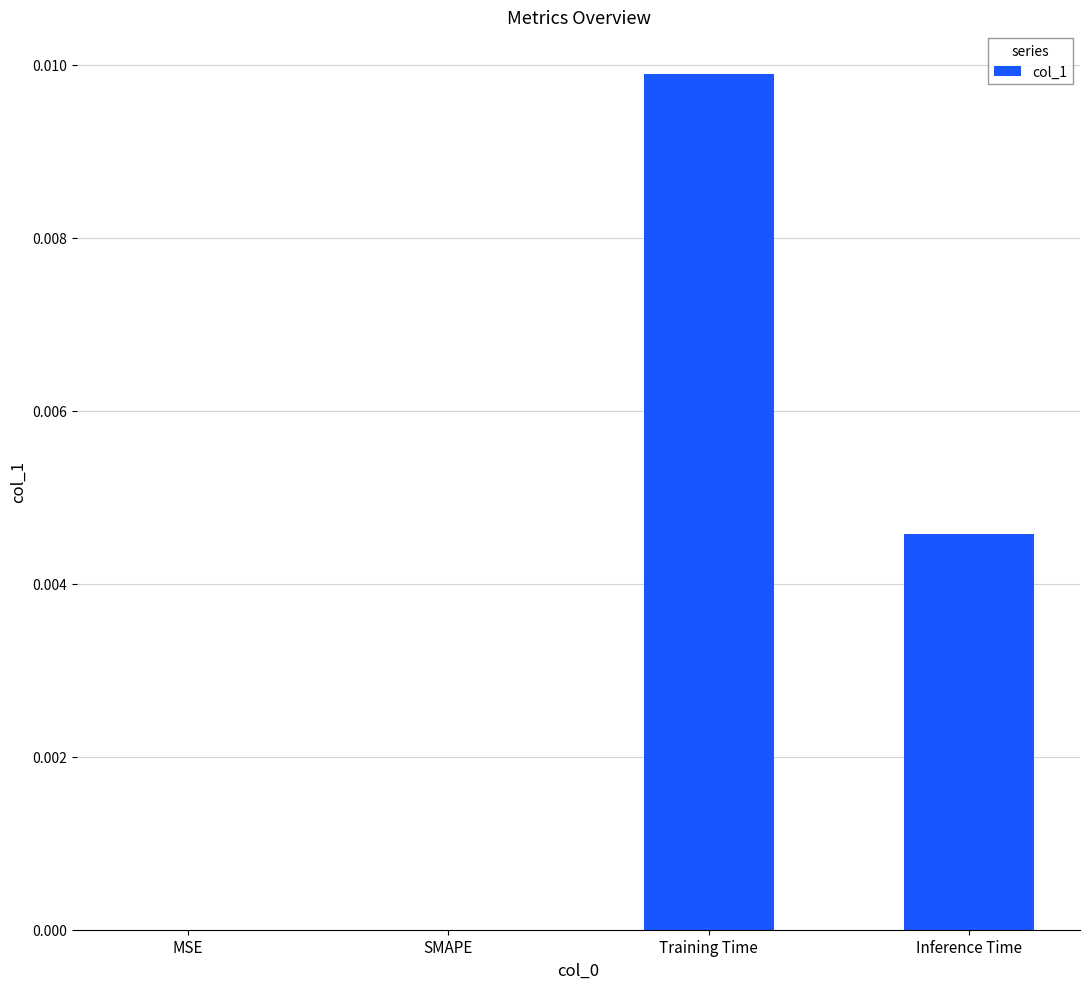

Which label corresponds to the largest value in the chart?

Training Time